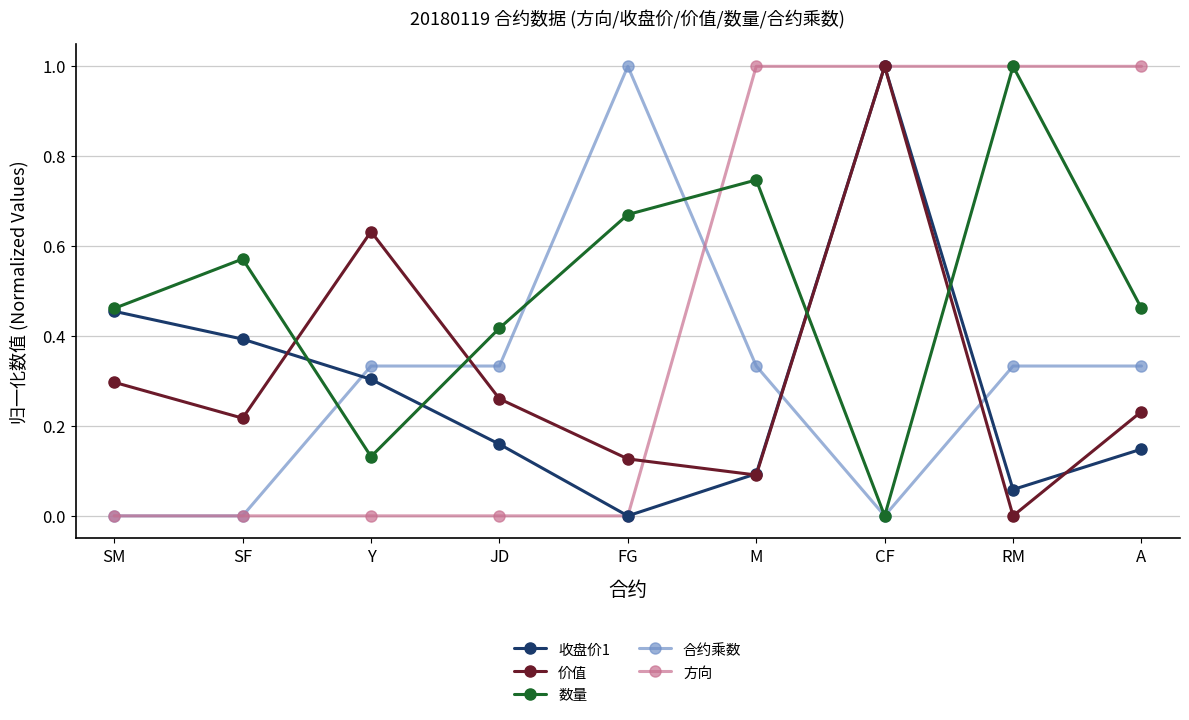

What is the label of the 4th point from the left?

JD